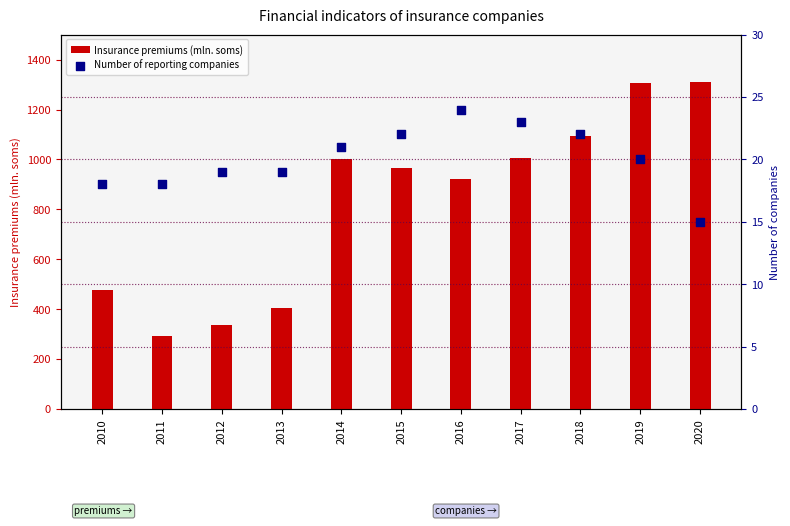

Which series reaches the minimum Y coordinate?

Number of reporting companies